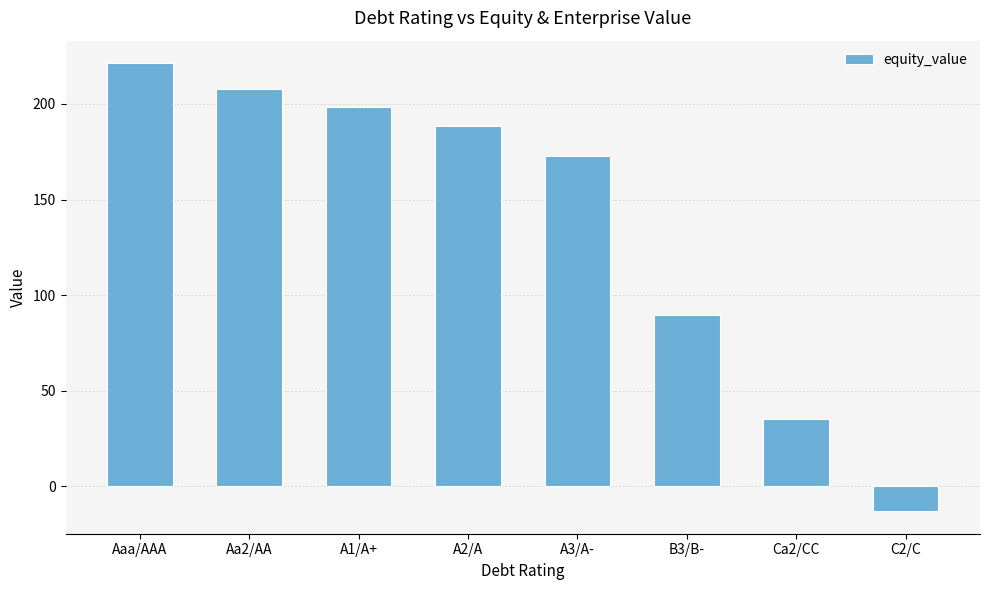

The value at A2/A is 188.3. True or false?

True